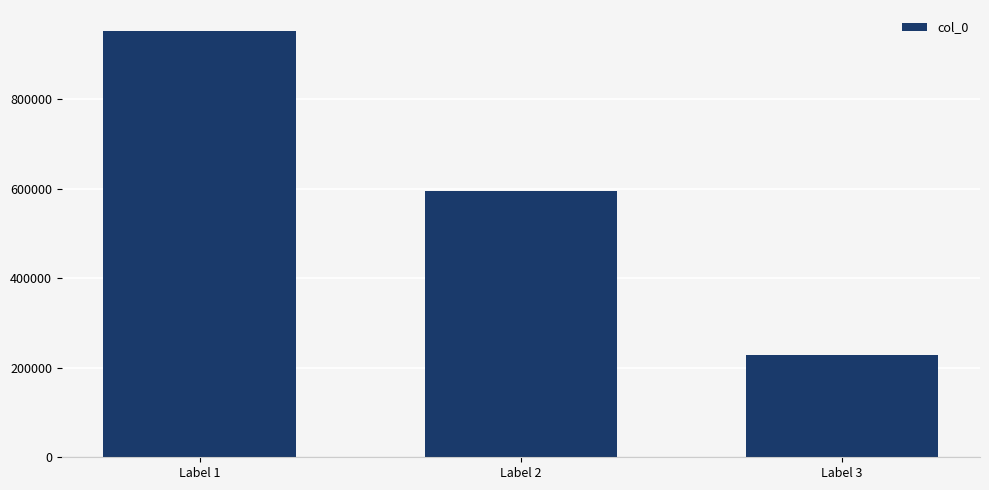

List the labels in order of value, smallest first.

Label 3, Label 2, Label 1